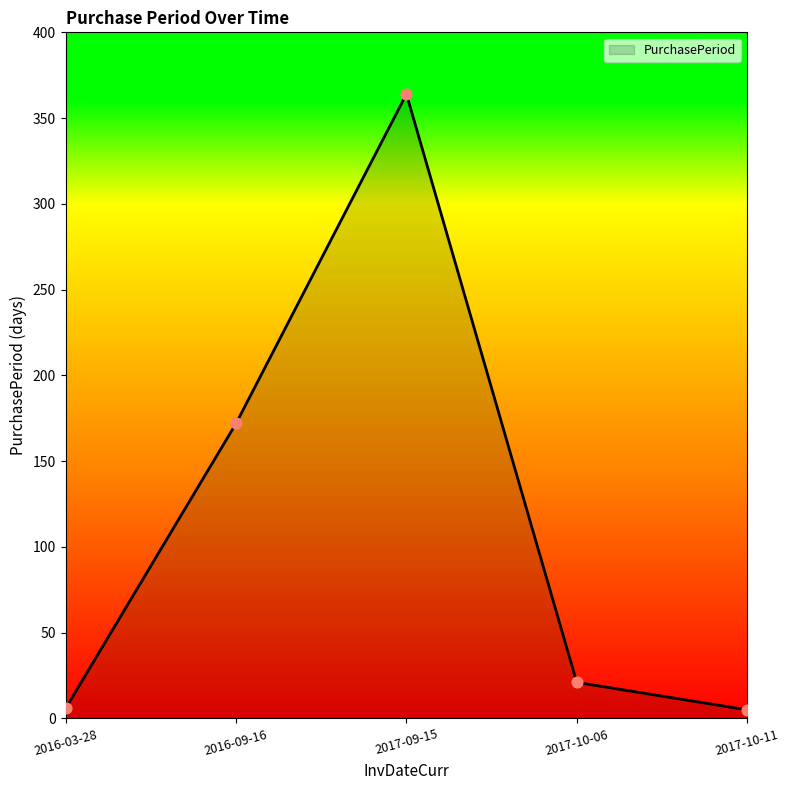

Between 2016-03-28 and 2017-10-06, which is larger?

2017-10-06